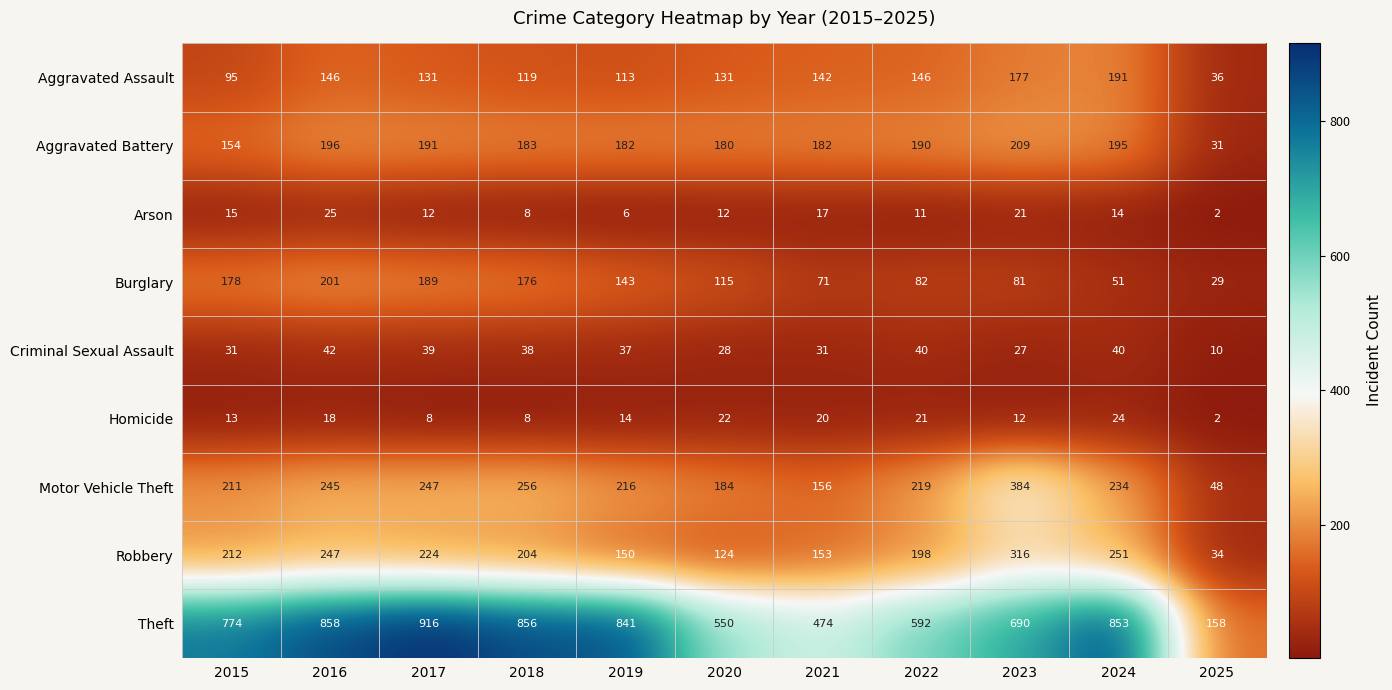

Rank the series by their maximum value, from highest to lowest.

Theft, Motor Vehicle Theft, Robbery, Aggravated Battery, Burglary, Aggravated Assault, Criminal Sexual Assault, Arson, Homicide